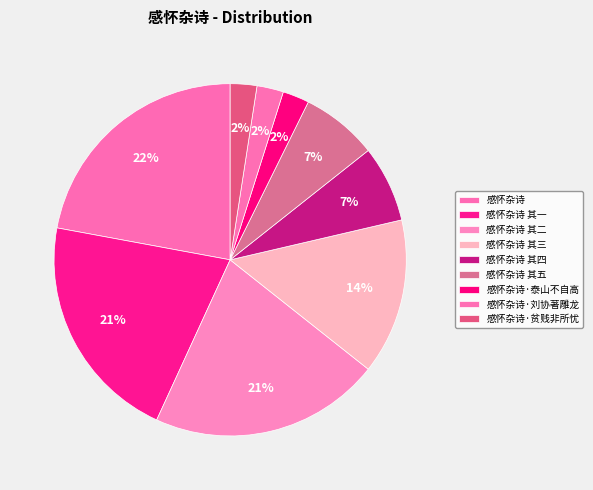

How many segments does this pie chart have?

9